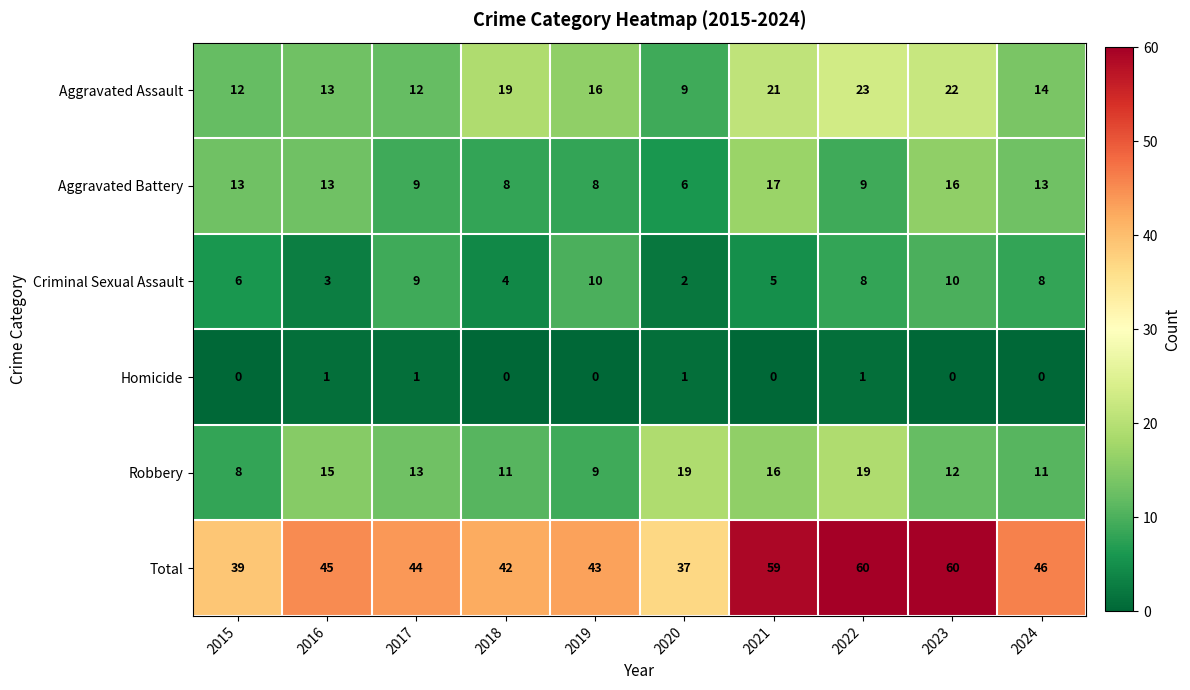

What is the average value of the Total series?

48